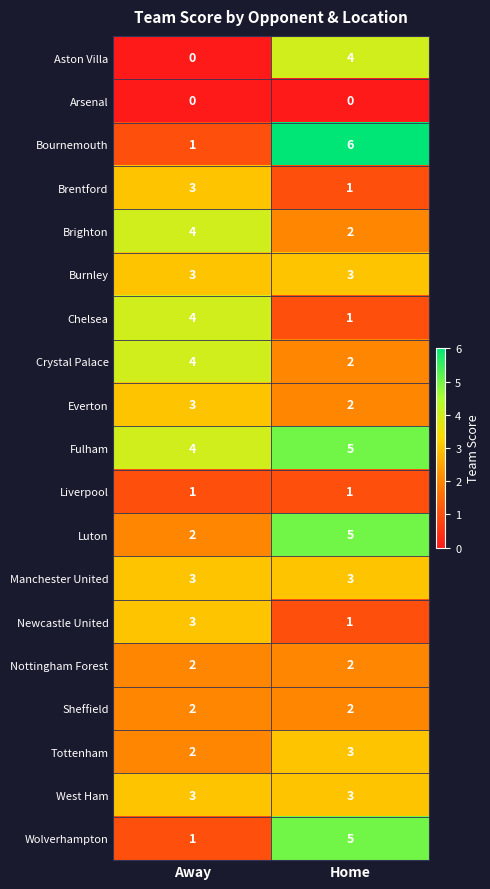

Between Away and Home, which series saw the biggest shift?

Bournemouth